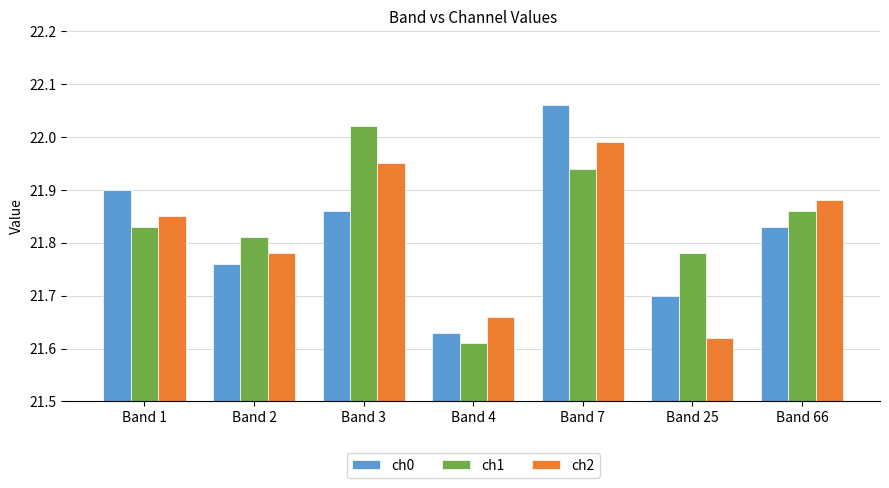

Is it true that ch0 equals 21.9 at Band 1?

True